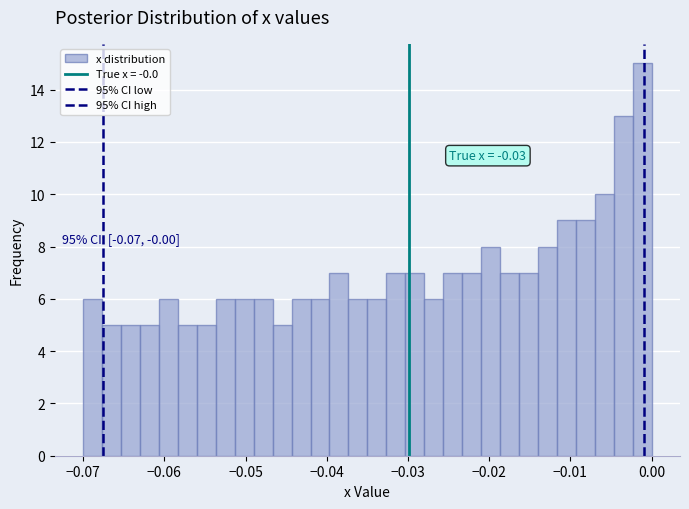

Read against the x-axis, roughly where is the centre of the tallest bar?

-0.001